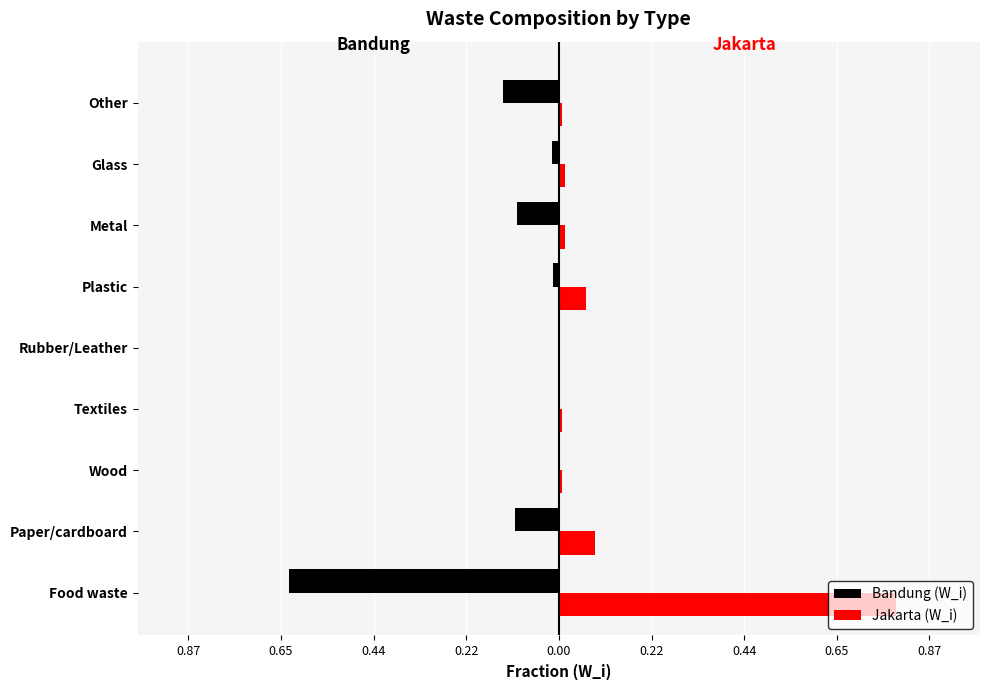

What is the sum of all Jakarta (W_i) values?

1.0